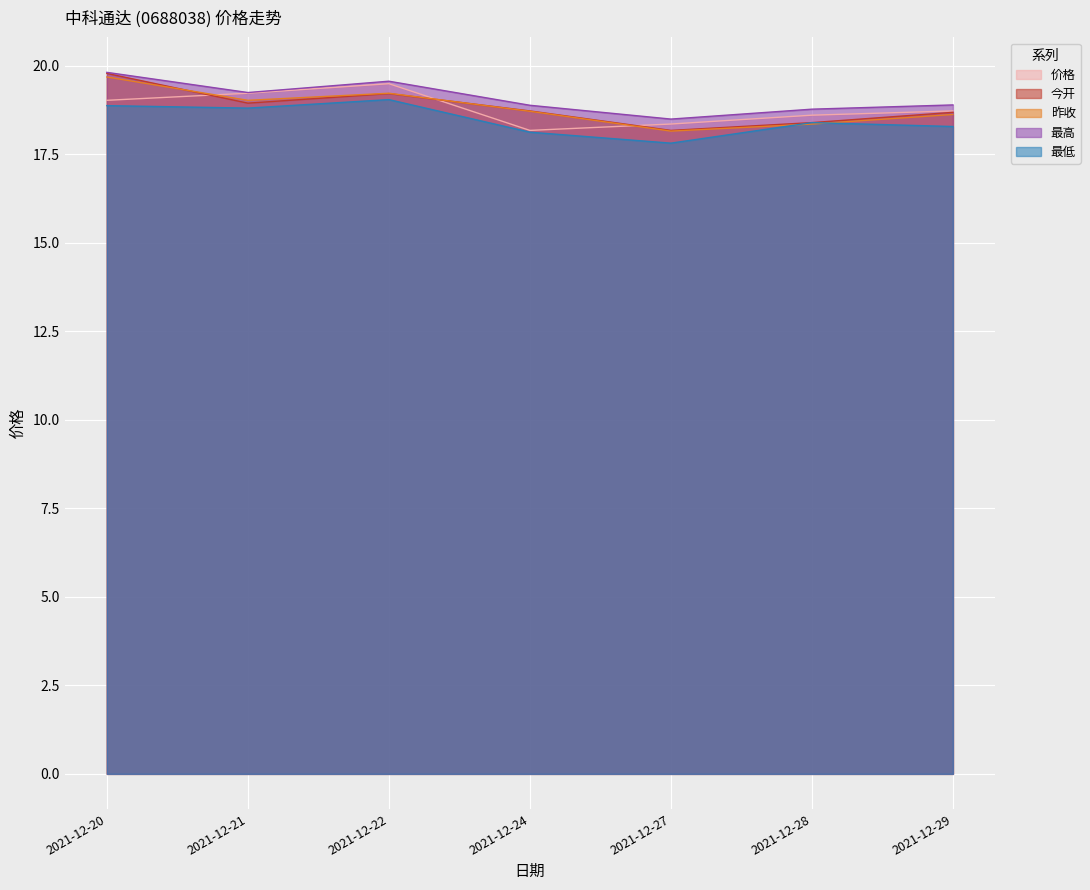

What is the difference between the maximum and minimum values in the 最低 series?

1.2